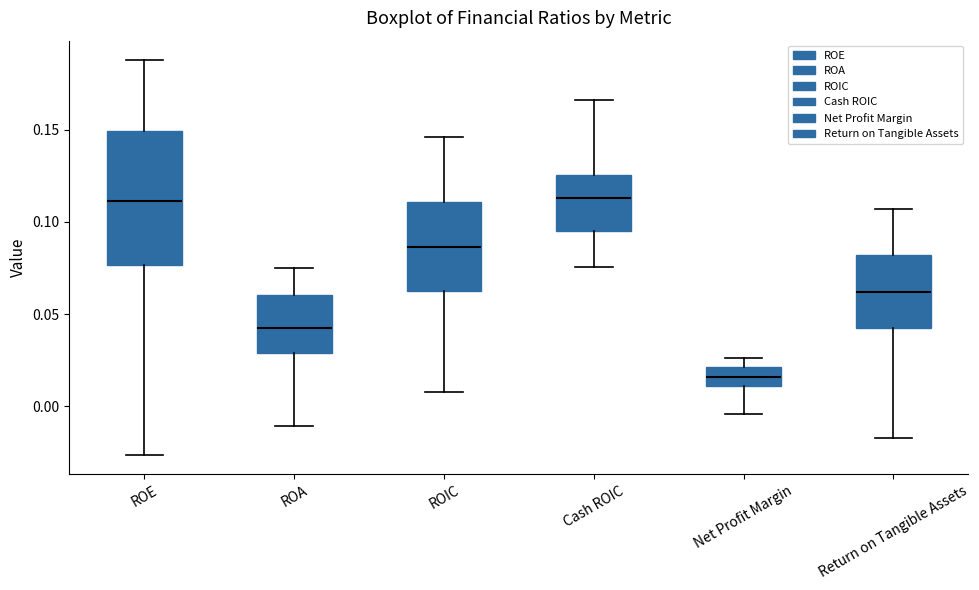

Reading left to right, read every box against the y-axis: the position of its median line, the range the box covers, and the ends of its whiskers. The values are not printed on the chart, so give them approximately, as read against the axis.

ROE: median 0.110, box 0.075 to 0.150, whiskers -0.025 to 0.190
ROA: median 0.040, box 0.030 to 0.060, whiskers -0.010 to 0.075
ROIC: median 0.085, box 0.065 to 0.110, whiskers 0.010 to 0.145
Cash ROIC: median 0.115, box 0.095 to 0.125, whiskers 0.075 to 0.165
Net Profit Margin: median 0.015, box 0.010 to 0.020, whiskers -0.005 to 0.025
Return on Tangible Assets: median 0.060, box 0.040 to 0.080, whiskers -0.015 to 0.105